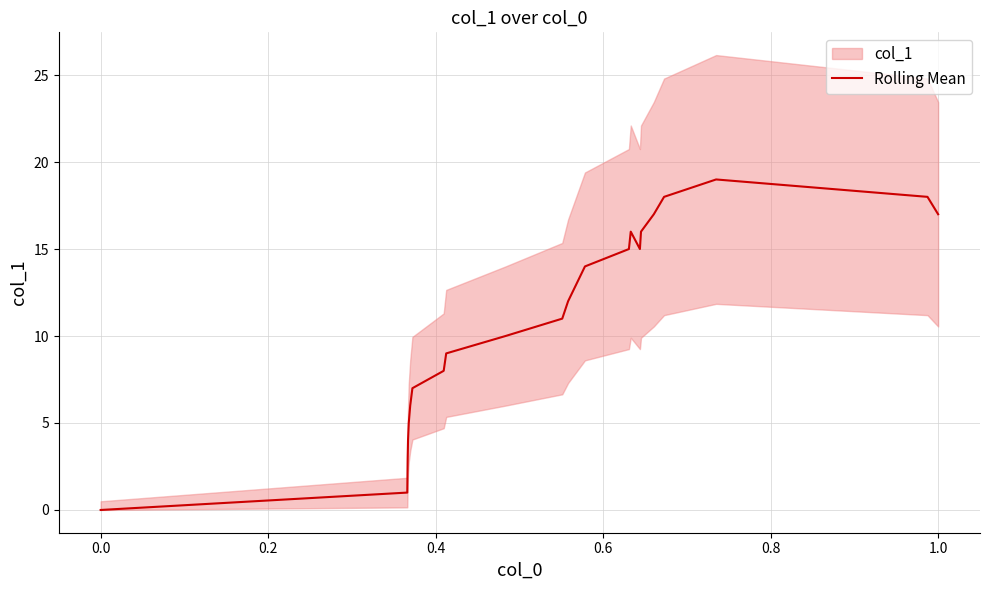

How many values are above zero?

21